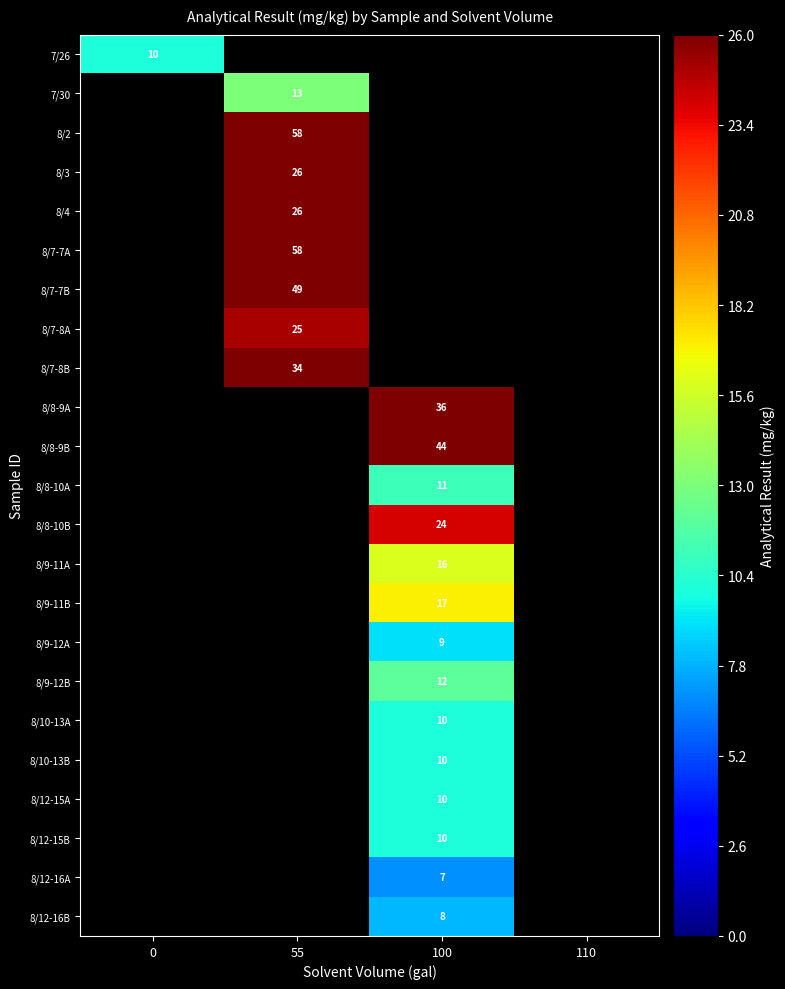

How many data points does each series have?

4